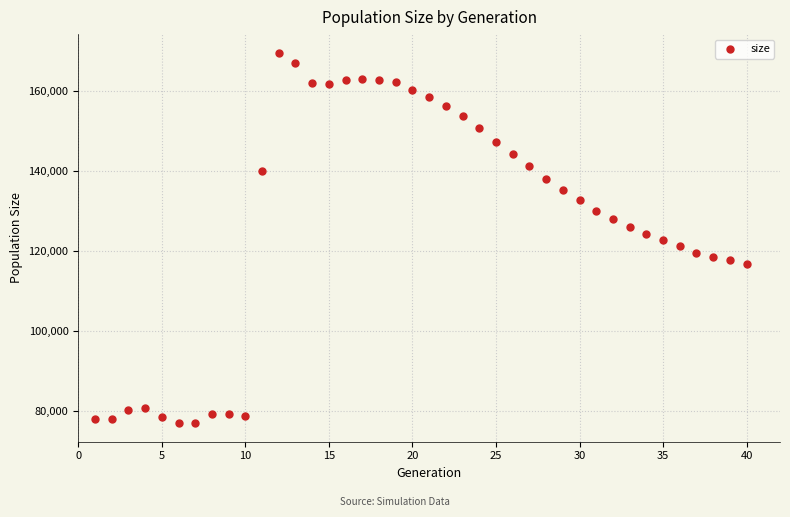

What is the range of X values (max minus min)?

39